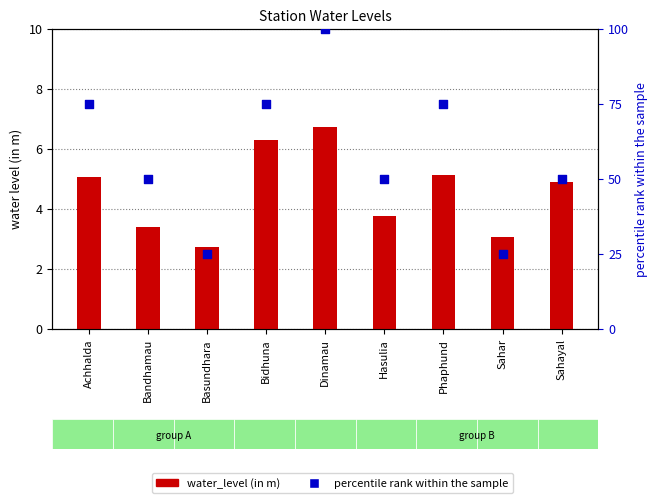

Which series has the widest spread of Y values?

percentile rank within the sample